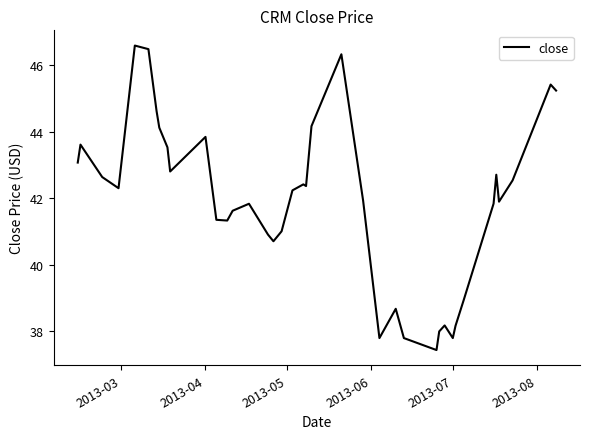

What is the maximum value shown in the chart?

46.6